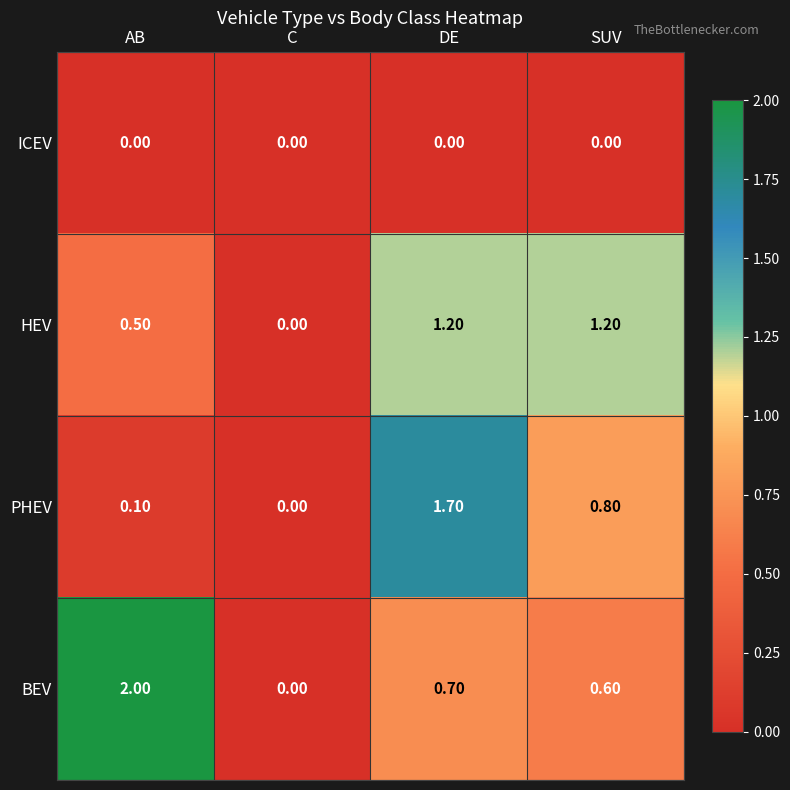

Where is PHEV nearest to the value 0?

C